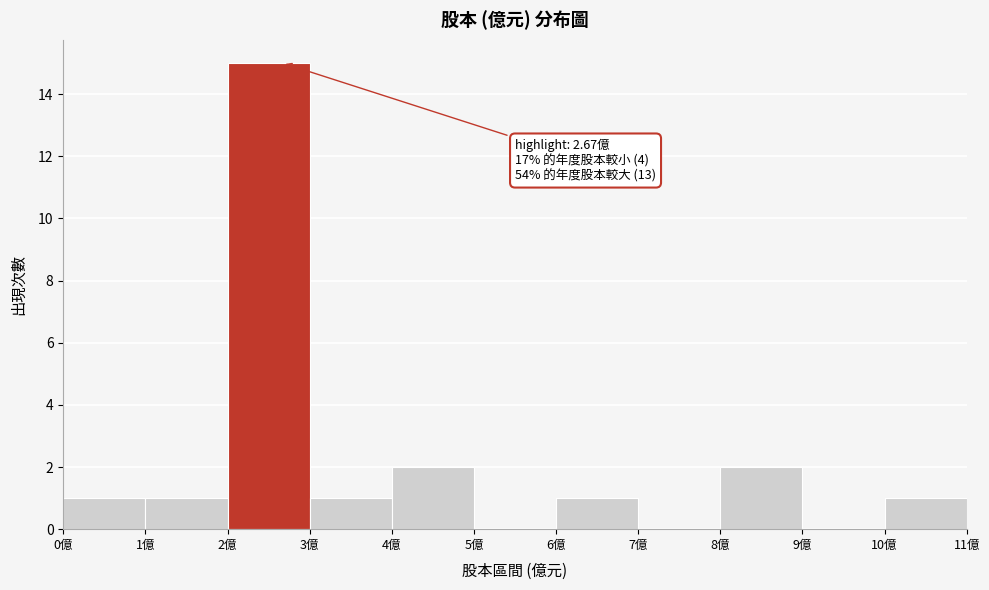

Over which range of the x-axis is the bar tallest?

2 to 3